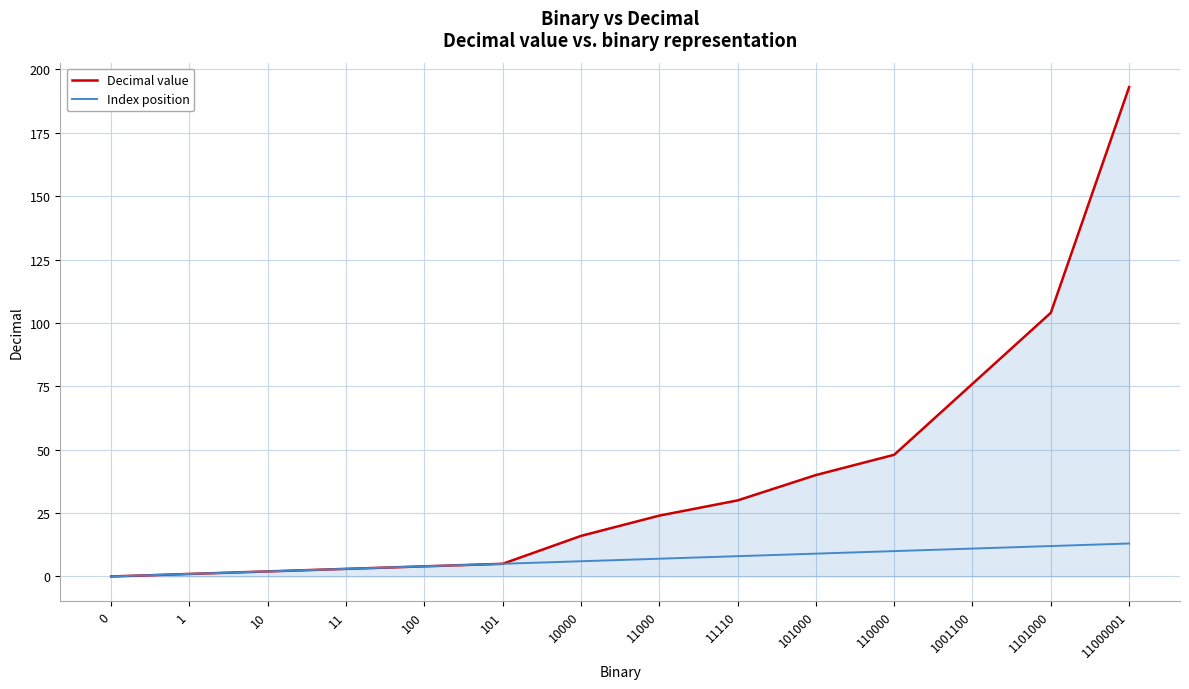

Between 1001100 and 1101000, which series saw the biggest shift?

Decimal value